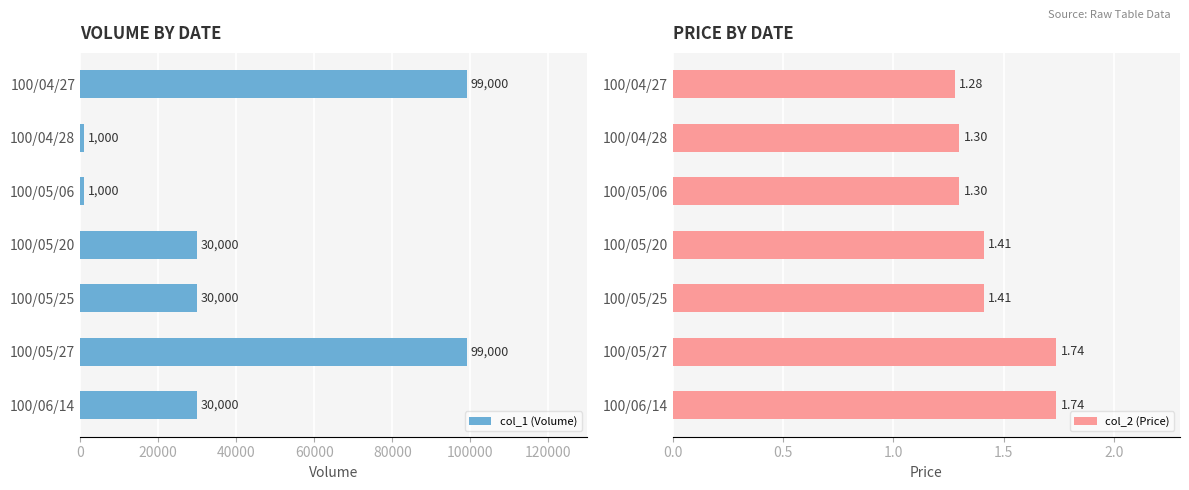

At how many categories does at least one series exceed 95100?

2